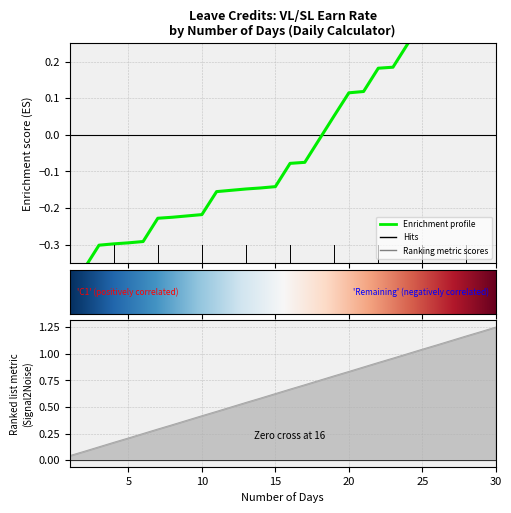

At which category does the chart reach its peak across all series?

30